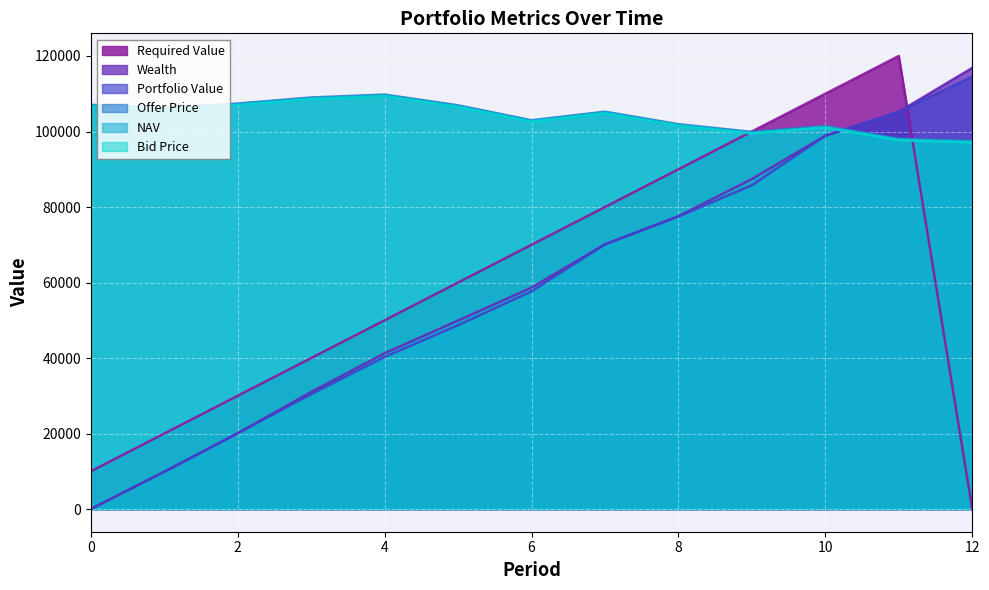

Is it true that NAV equals 106854.4 at 0?

True